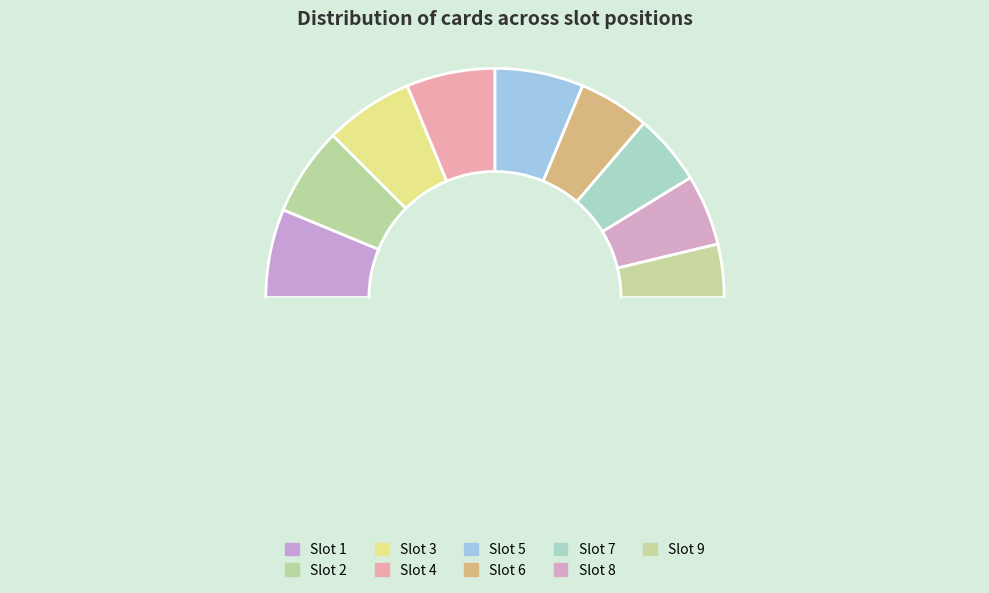

Count the number of slices in the pie.

10